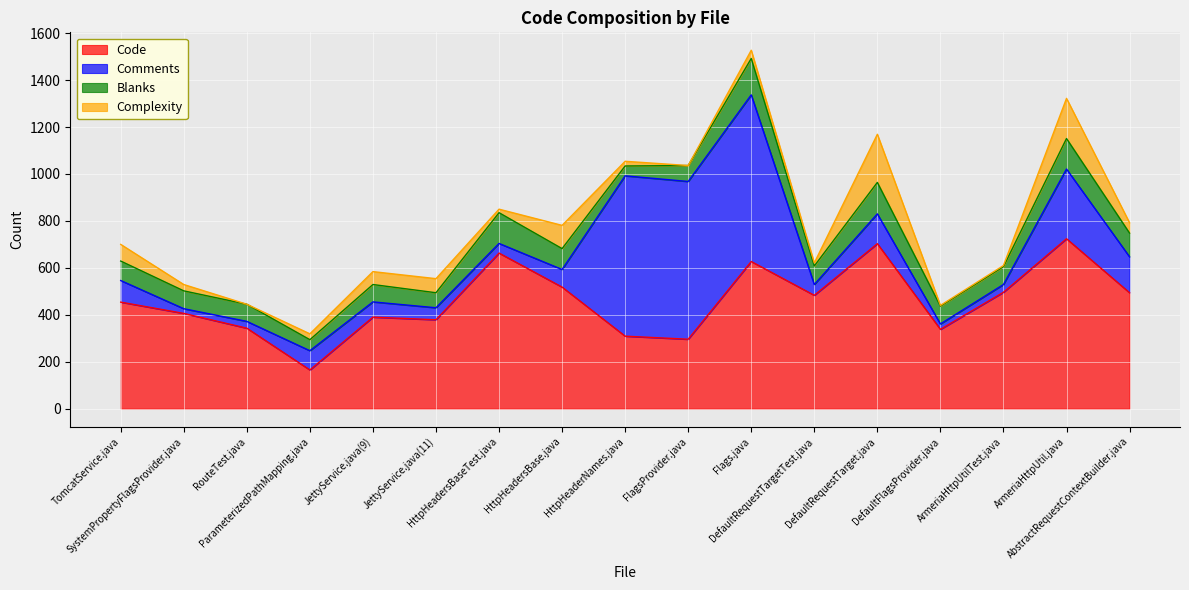

What is the spread (max minus min) of values at HttpHeadersBaseTest.java?

648